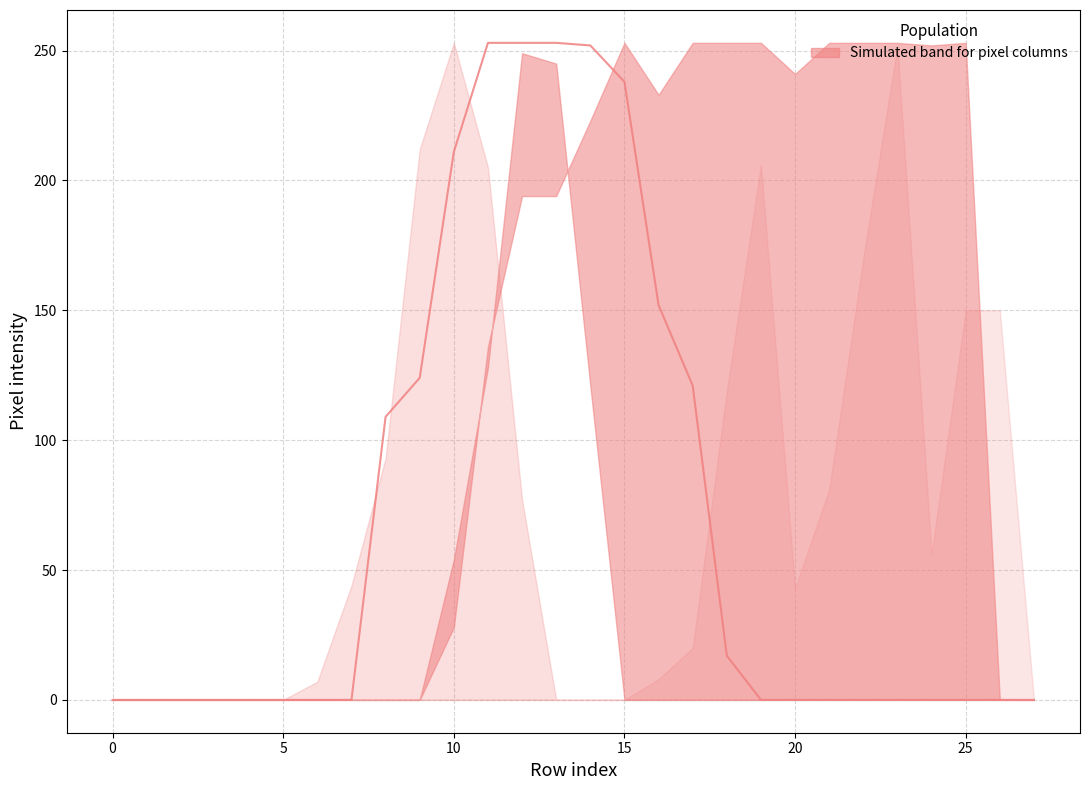

What is the average value?

71